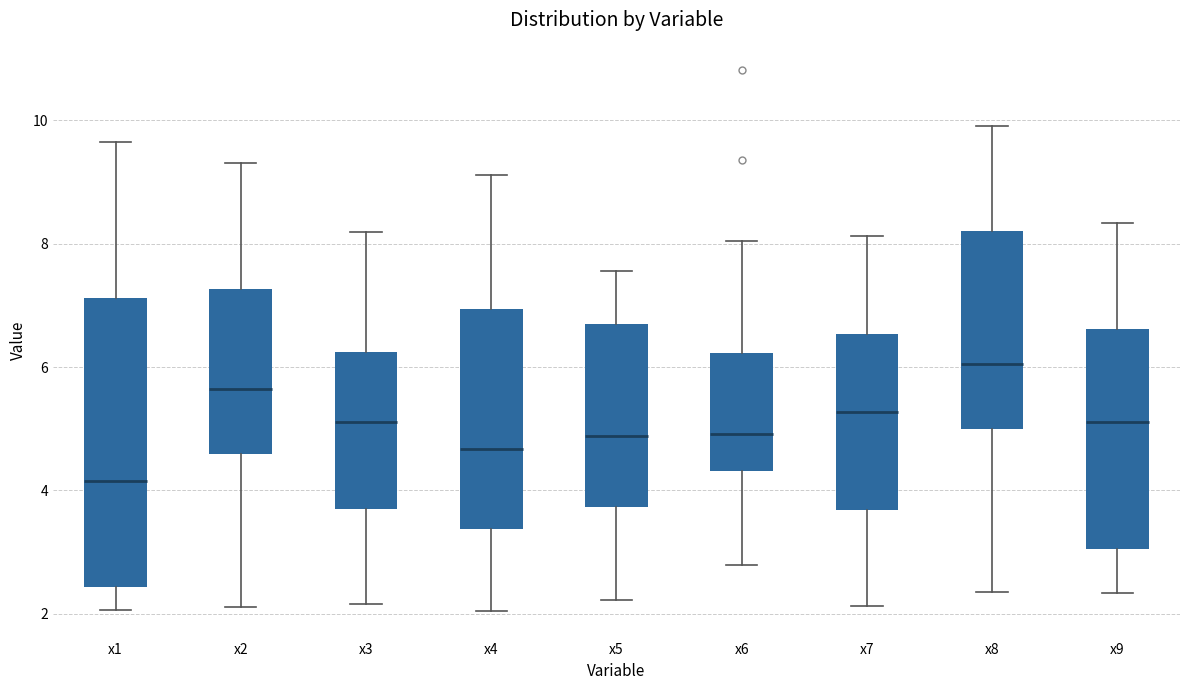

Comparing the boxes themselves (not the whiskers), which one is the tallest?

x1